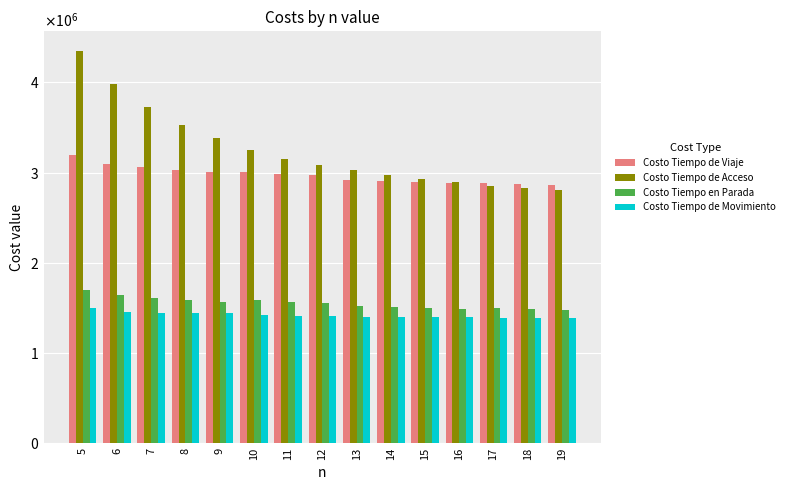

What is the total value across all series at 18?

8573535.1